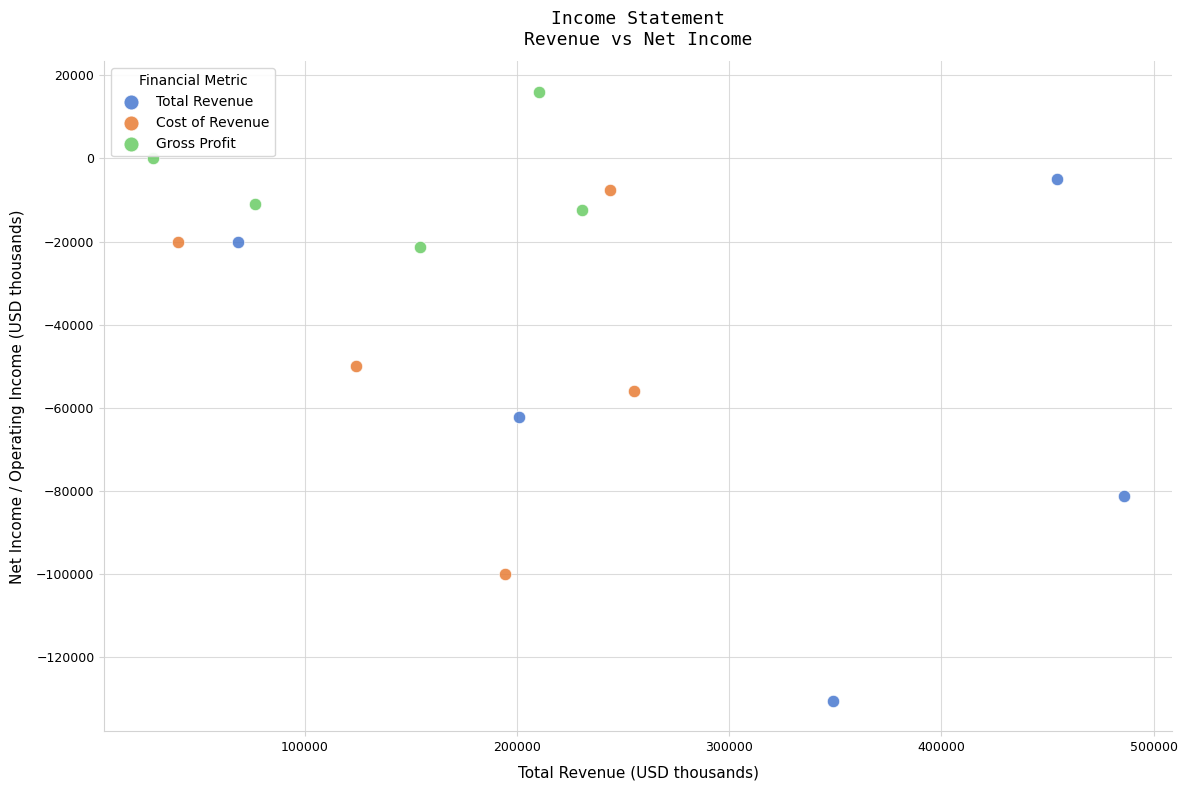

Which series reaches the minimum Y coordinate?

Total Revenue